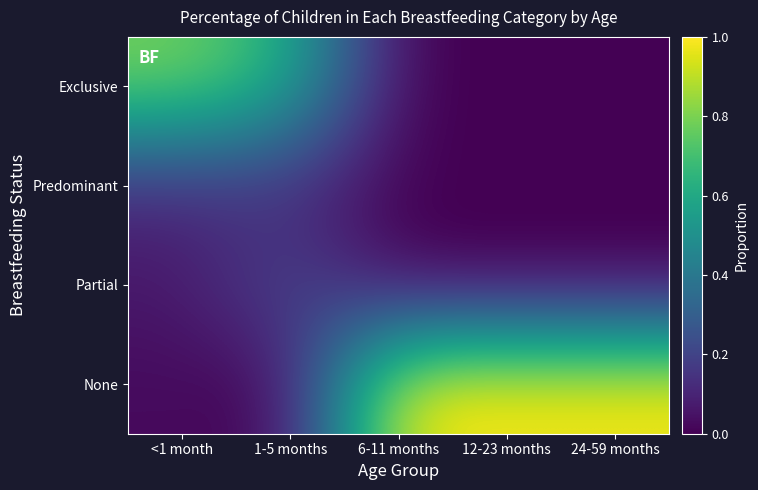

Between <1 month and 12-23 months, which series saw the biggest shift?

None